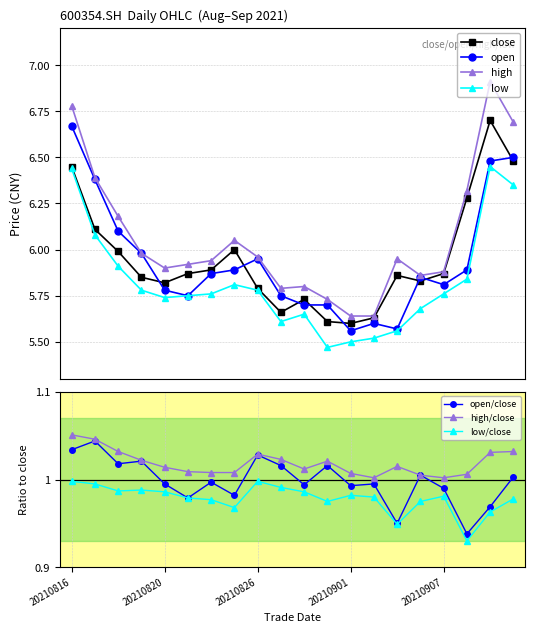

The value of low at 20210819 is 2.1. True or false?

False